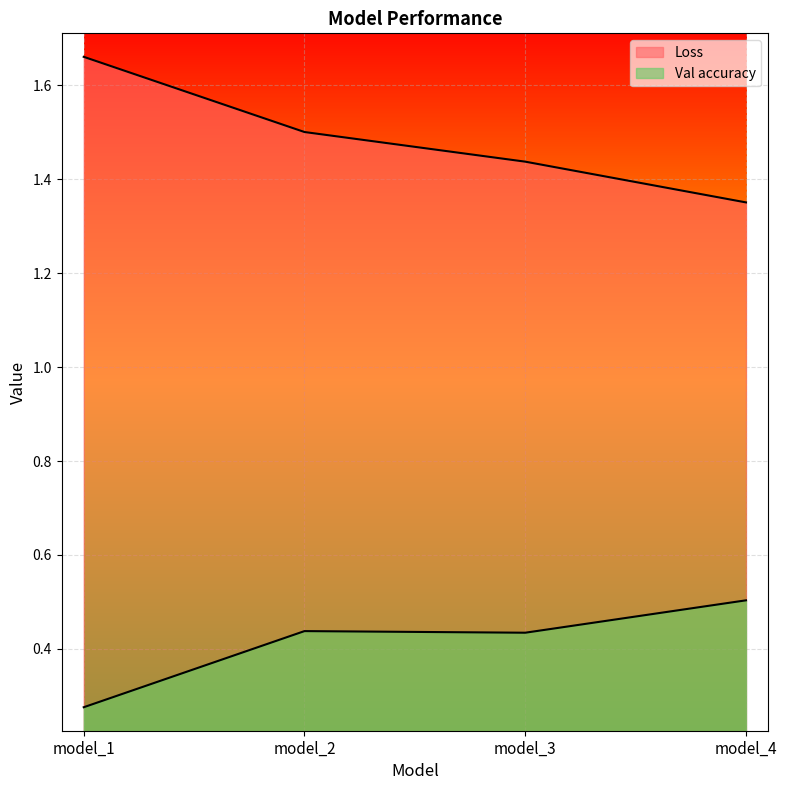

What is the average value of the Loss series?

1.5